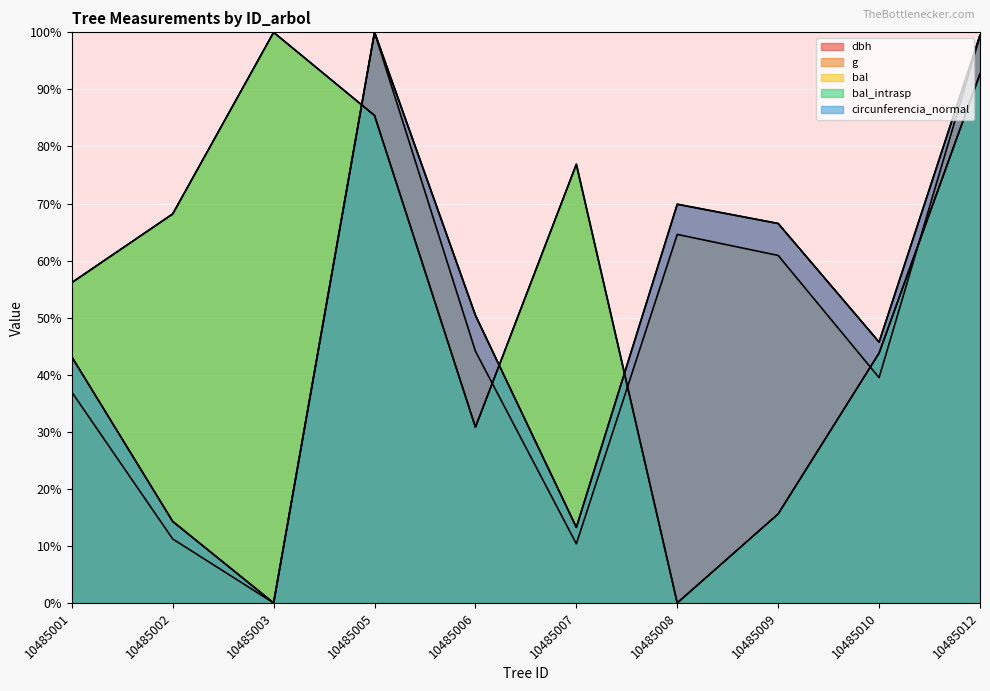

What is the sum of the dbh values at 10485001 and 10485007?

56.4